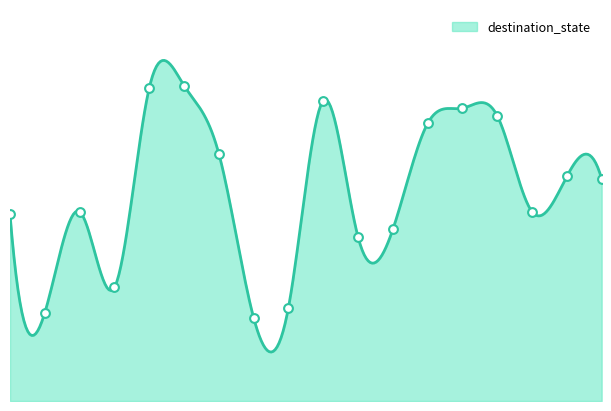

Between 17 and 3, which is larger?

17